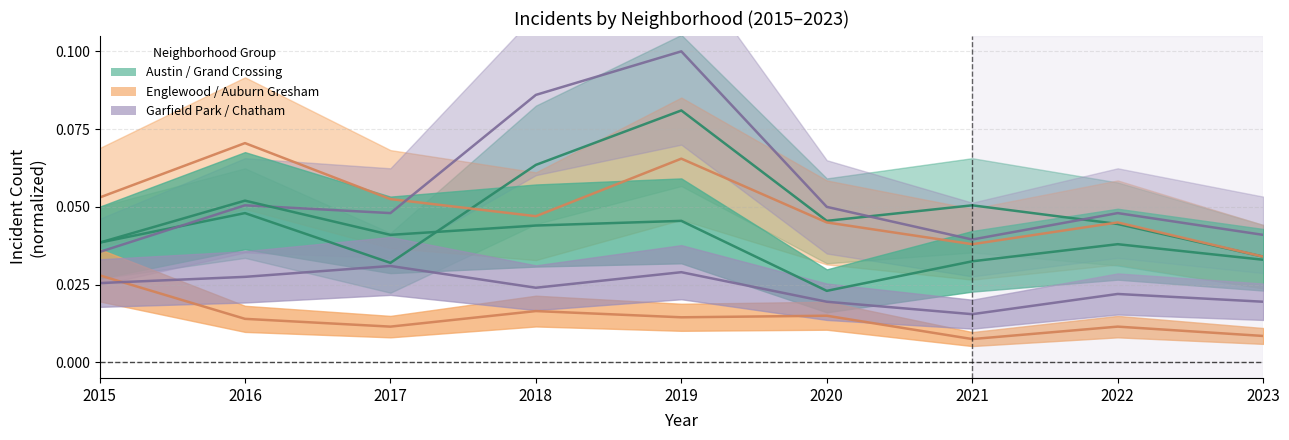

Is the value of Auburn Gresham at 2018 greater than the value of Grand Crossing at 2015?

No